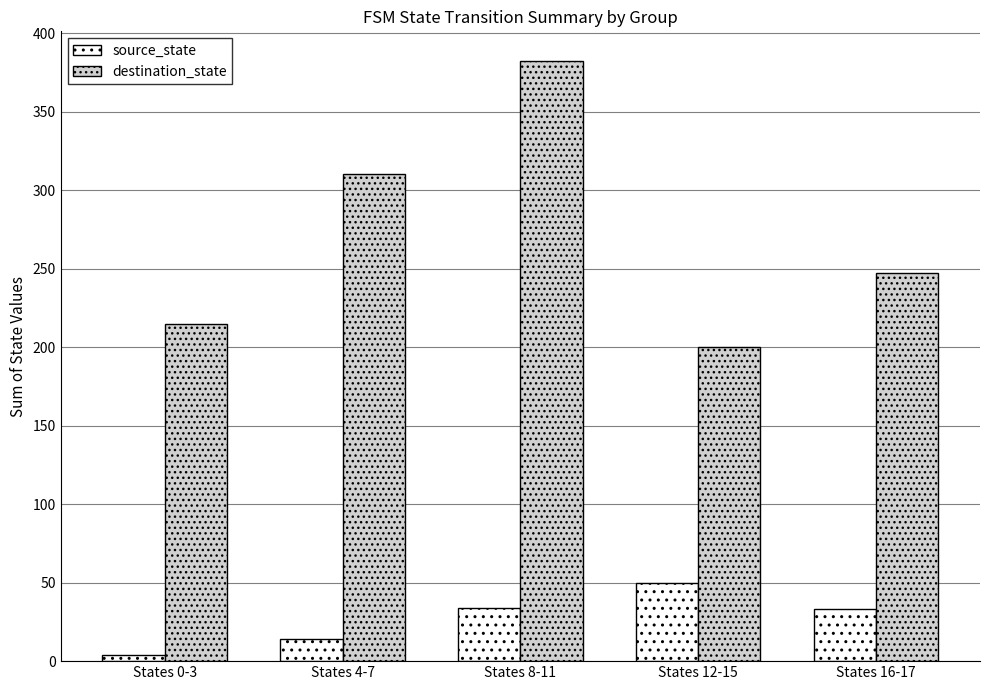

At which label does destination_state first exceed 247?

States 4-7